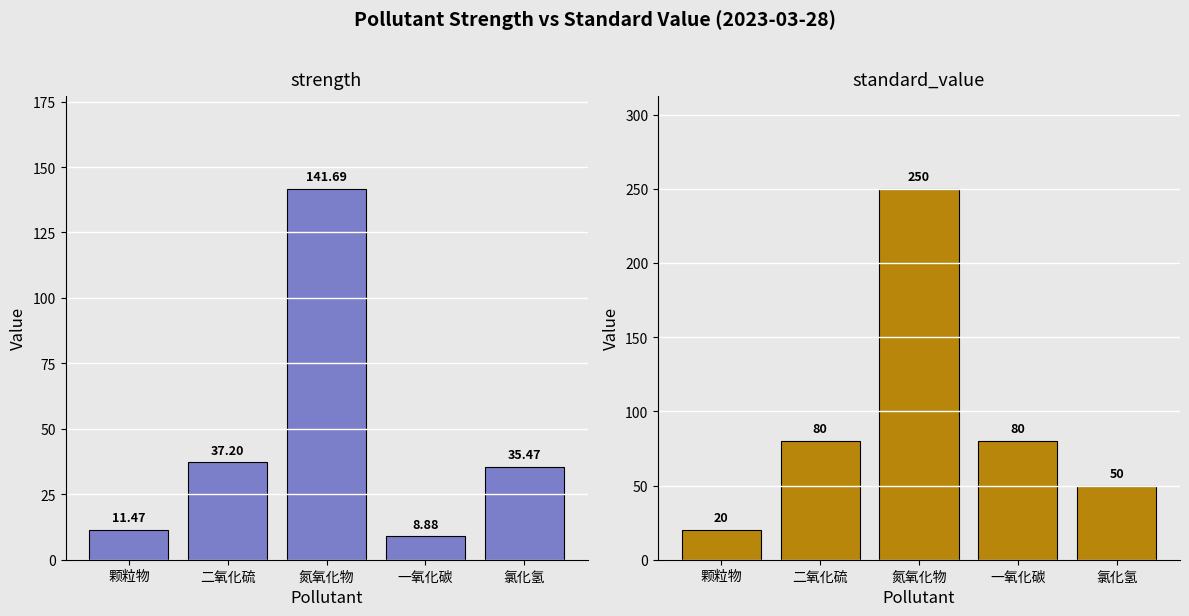

How many values in the standard_value series are below 80?

2